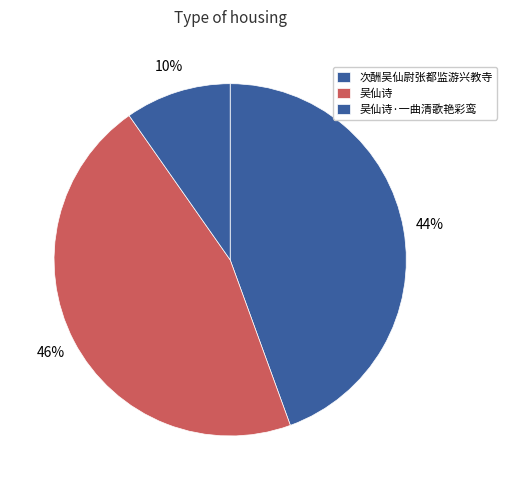

How many segments does this pie chart have?

3